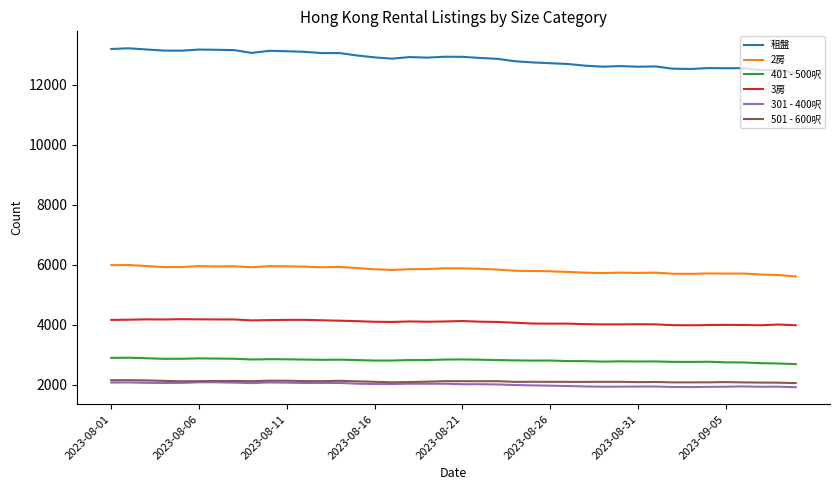

True or false: 501 - 600呎 and 3房 intersect in this chart.

False